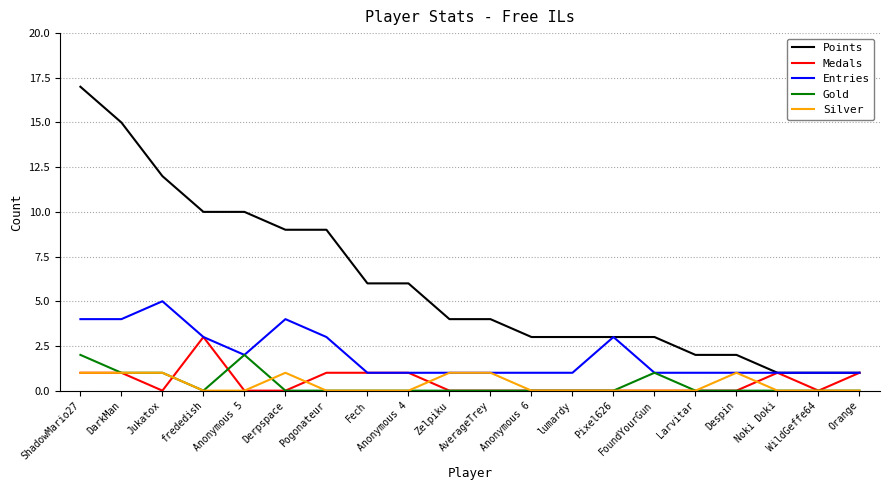

True or false: Entries has more than 0 points higher than both neighbors.

True